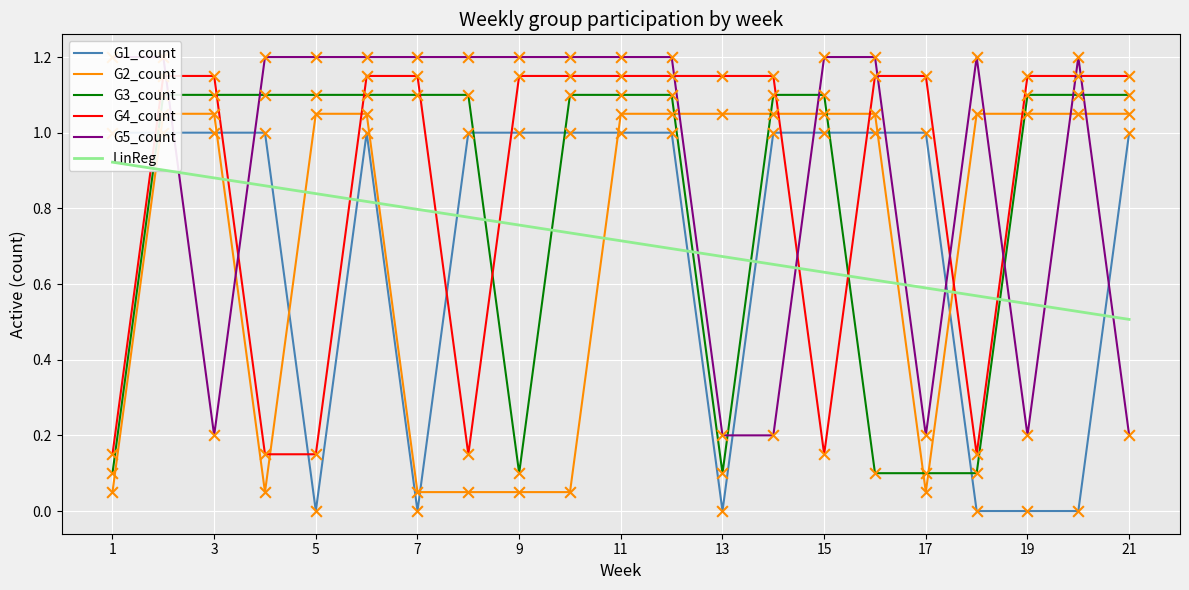

Which series has the largest total across all categories?

G5_count